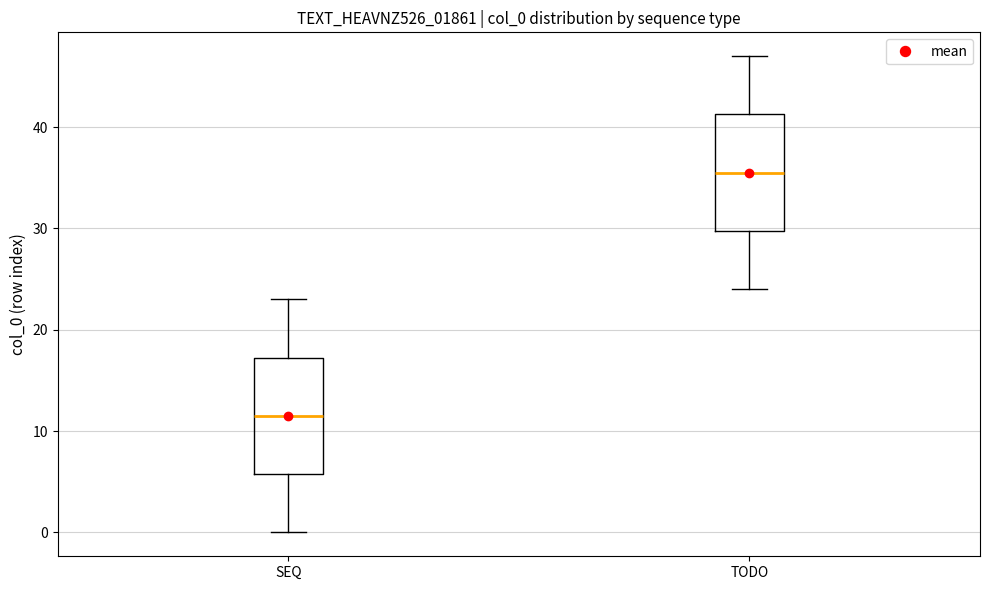

Reading left to right, transcribe this box plot: for each box, give where its median line is, the range the box spans, and where its two whiskers end, as read against the y-axis. The values are not printed on the chart, so give them approximately, as read against the axis.

SEQ: median 12, box 6 to 17, whiskers 0 to 23
TODO: median 36, box 30 to 41, whiskers 24 to 47